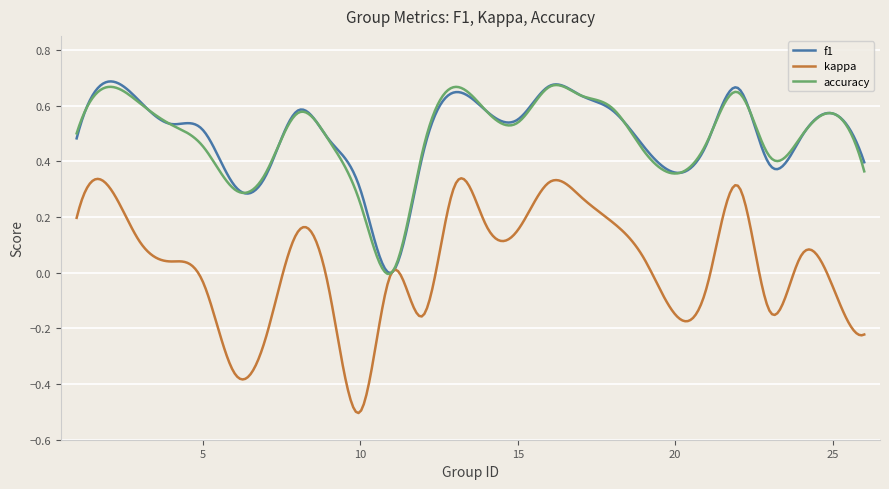

Which series has the largest range (max minus min)?

kappa